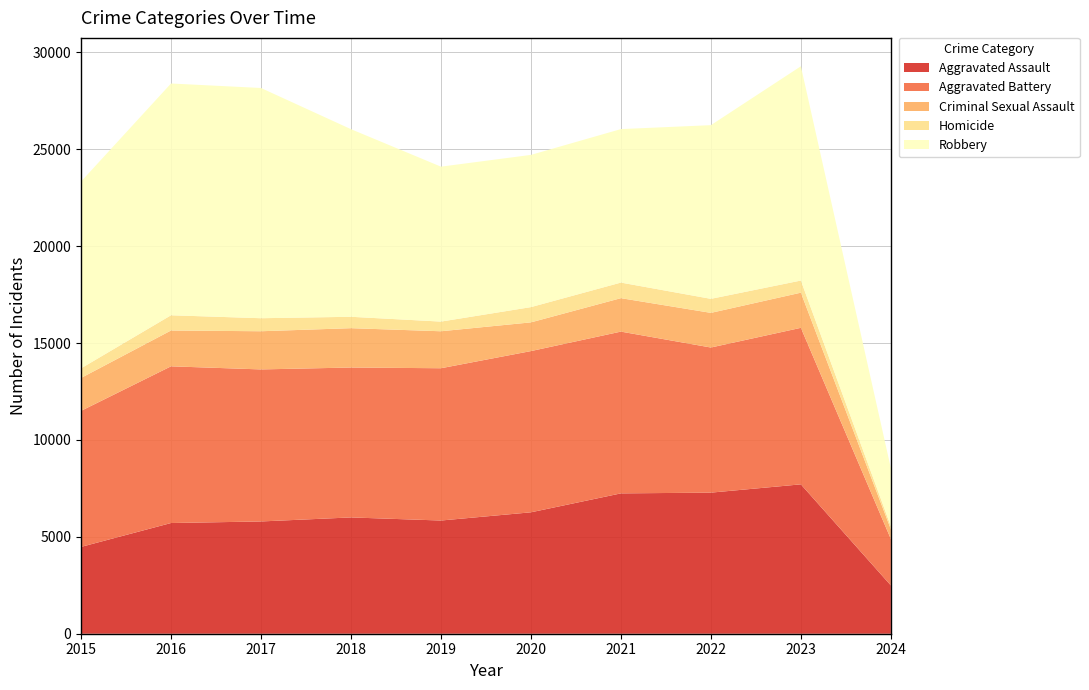

Reading right to left, extract all data points from this chart.

Aggravated Assault: 2024=2492	2023=7708	2022=7280	2021=7242	2020=6265	2019=5841	2018=6001	2017=5793	2016=5712	2015=4480
Aggravated Battery: 2024=2396	2023=8076	2022=7488	2021=8347	2020=8319	2019=7858	2018=7735	2017=7845	2016=8086	2015=7019
Criminal Sexual Assault: 2024=504	2023=1814	2022=1788	2021=1726	2020=1482	2019=1908	2018=2030	2017=1970	2016=1848	2015=1698
Homicide: 2024=158	2023=626	2022=724	2021=804	2020=787	2019=499	2018=588	2017=672	2016=786	2015=496
Robbery: 2024=2997	2023=11057	2022=8962	2021=7920	2020=7855	2019=7995	2018=9681	2017=11880	2016=11960	2015=9638